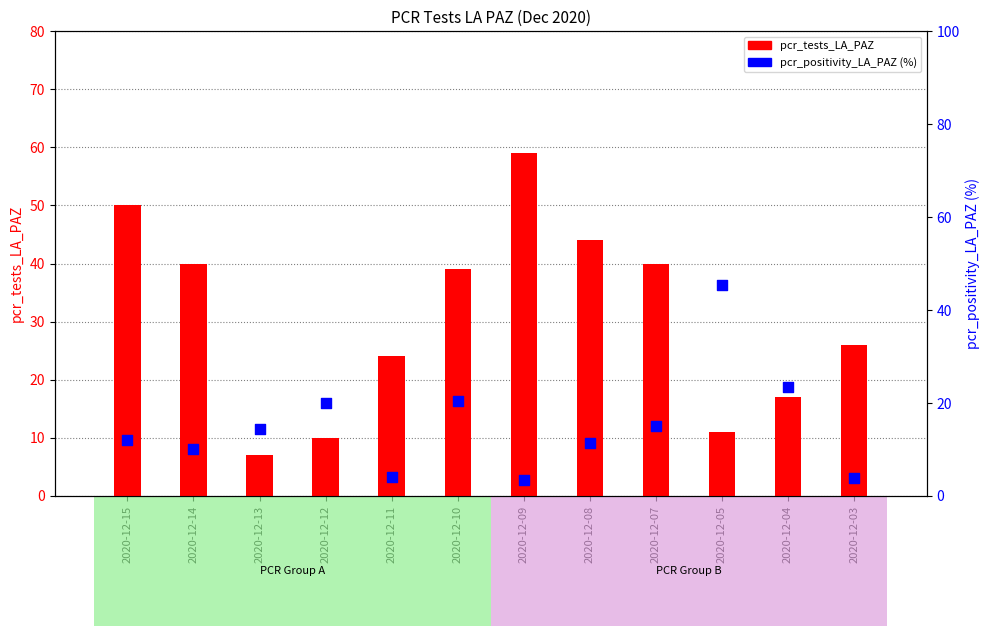

Which series has the largest total across all categories?

pcr_tests_LA_PAZ